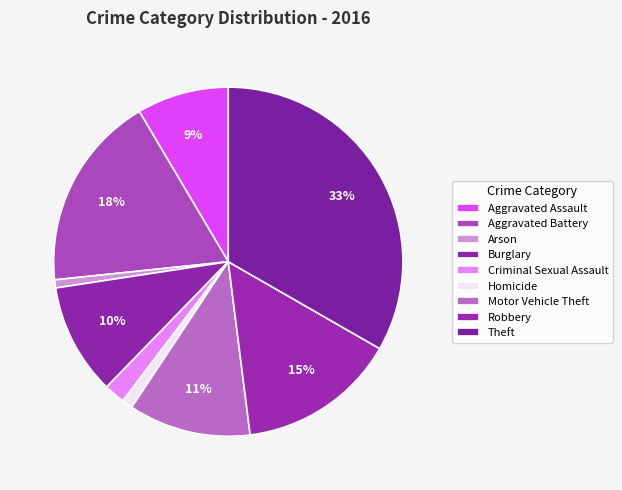

To the nearest percent, what portion does Burglary represent?

10%